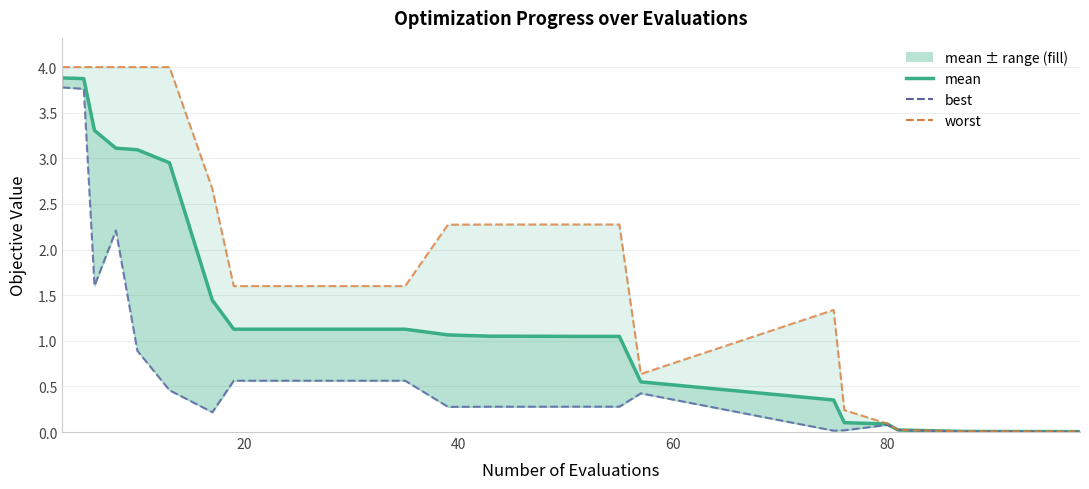

How many distinct data groups are displayed?

3